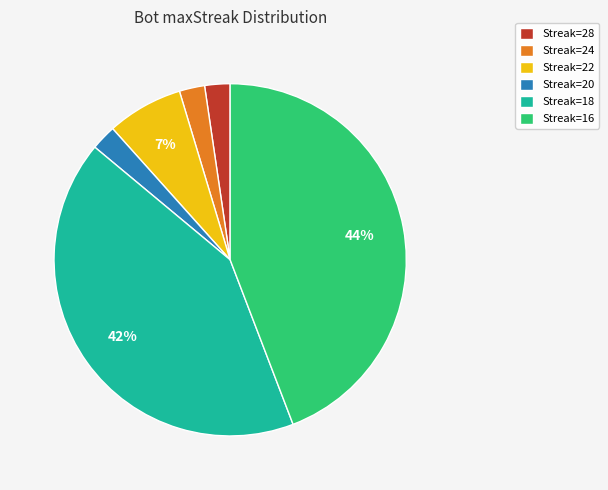

Which has a higher value, Streak=28 or Streak=22?

Streak=22